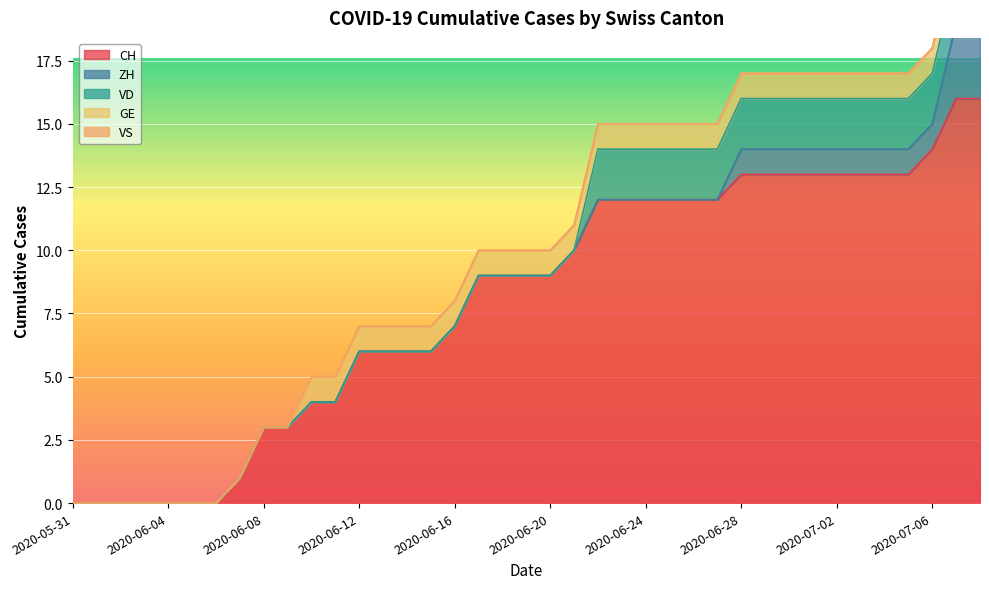

Reading right to left, list all the values displayed in this chart.

CH: 16	16	14	13	13	13	13	13	13	13	13	12	12	12	12	12	12	10	9	9	9	9	7	6	6	6	6	4	4	3	3	1	0	0	0	0	0	0	0
ZH: 3	3	1	1	1	1	1	1	1	1	1	0	0	0	0	0	0	0	0	0	0	0	0	0	0	0	0	0	0	0	0	0	0	0	0	0	0	0	0
VD: 2	2	2	2	2	2	2	2	2	2	2	2	2	2	2	2	2	0	0	0	0	0	0	0	0	0	0	0	0	0	0	0	0	0	0	0	0	0	0
GE: 1	1	1	1	1	1	1	1	1	1	1	1	1	1	1	1	1	1	1	1	1	1	1	1	1	1	1	1	1	0	0	0	0	0	0	0	0	0	0
VS: 0	0	0	0	0	0	0	0	0	0	0	0	0	0	0	0	0	0	0	0	0	0	0	0	0	0	0	0	0	0	0	0	0	0	0	0	0	0	0